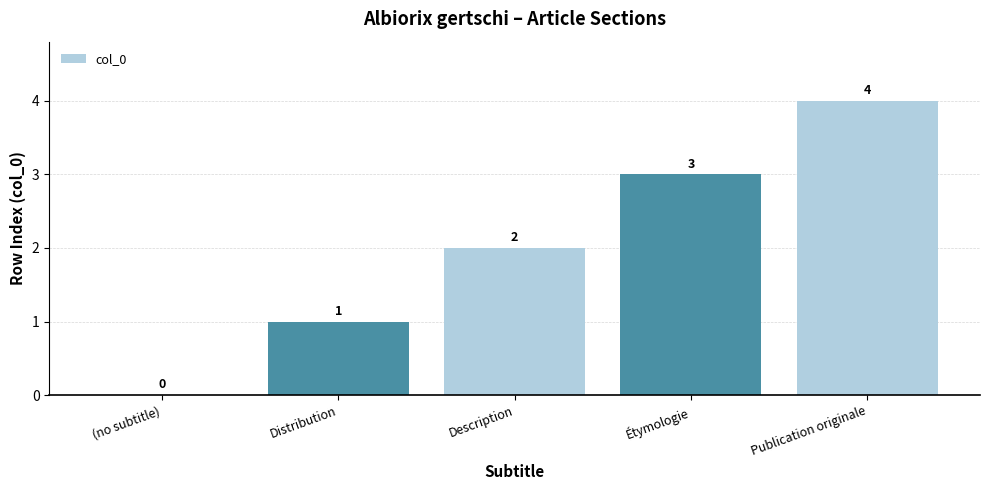

What is the sum of all values?

10